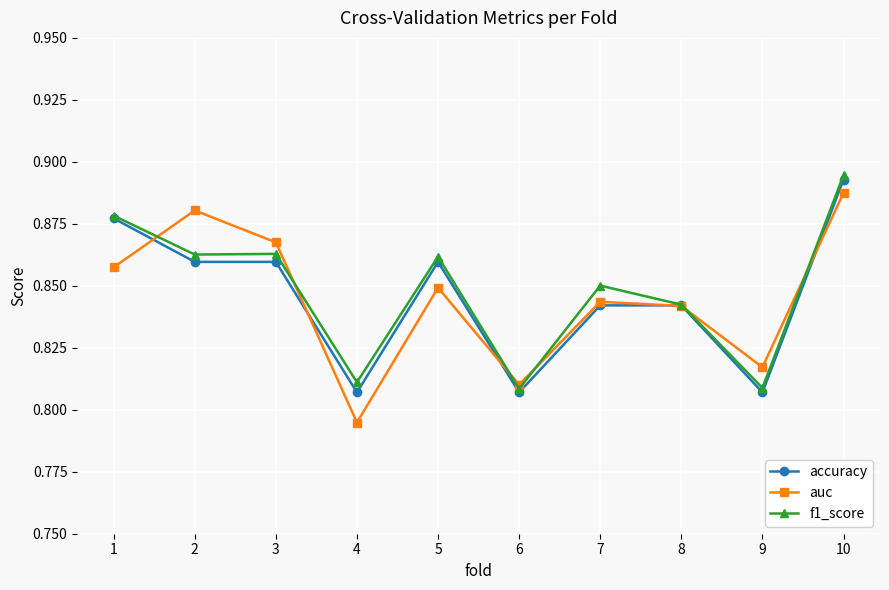

At which category does the chart reach its peak across all series?

10